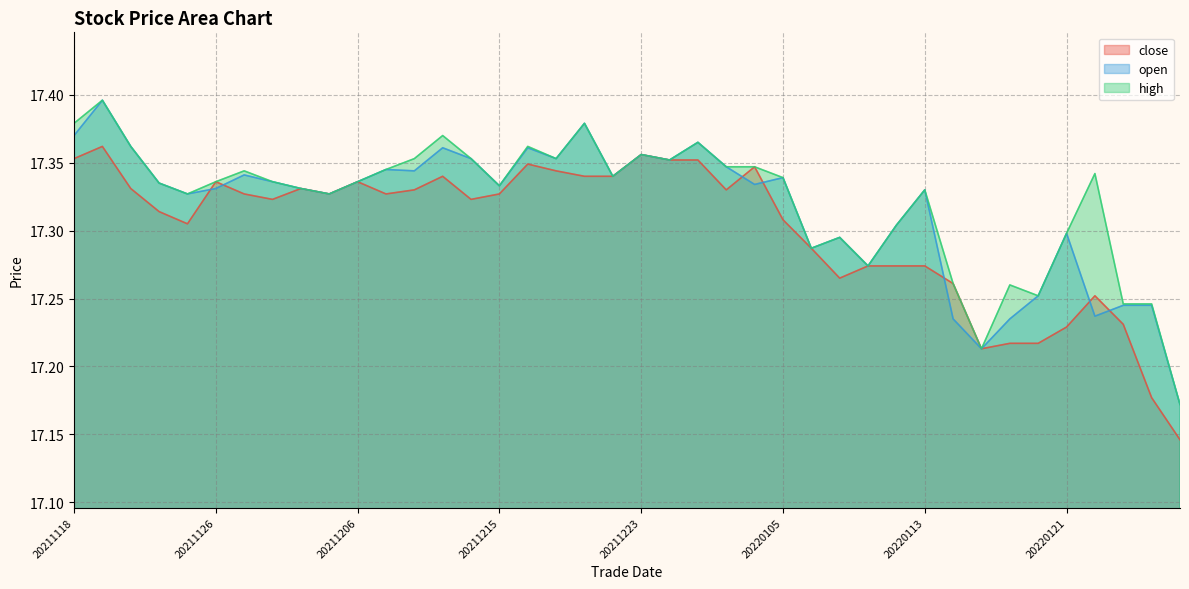

Is it true that open equals 23.5 at 20220126?

False